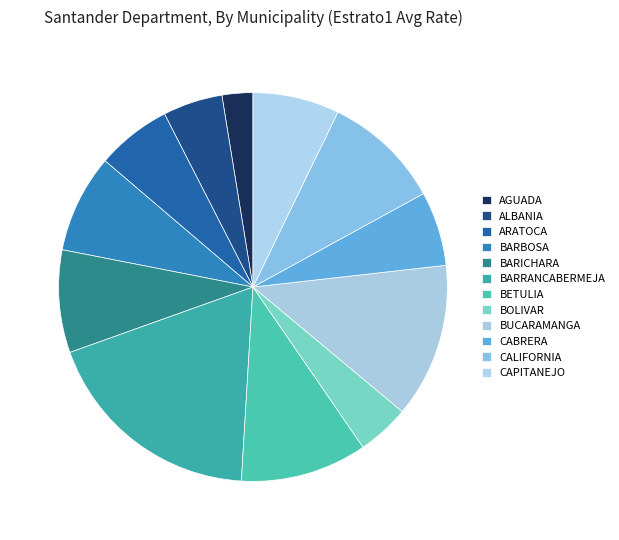

How many segments does this pie chart have?

12